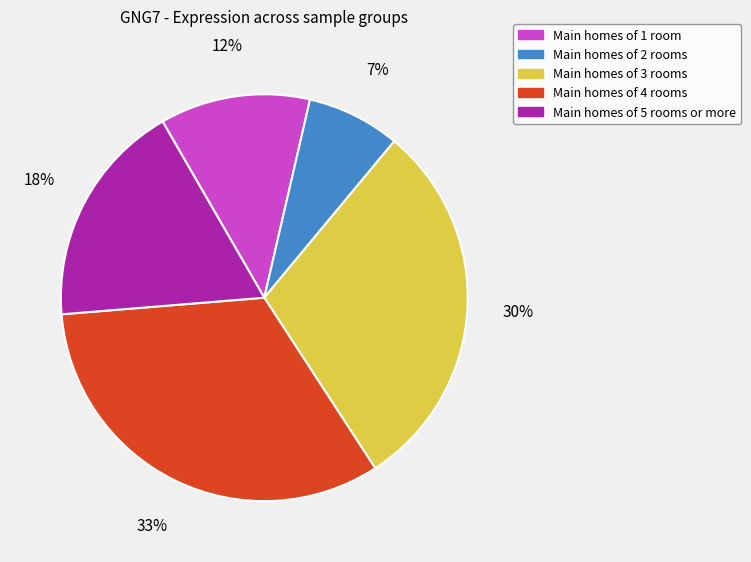

Which category has the biggest portion of the pie?

Main homes of 4 rooms